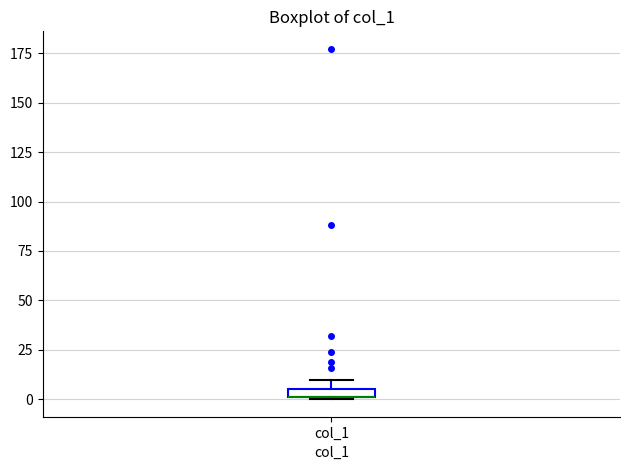

Where is the upper edge of the box for col_1 on the y-axis? The values are not printed on the chart, so give them approximately, as read against the axis.

5